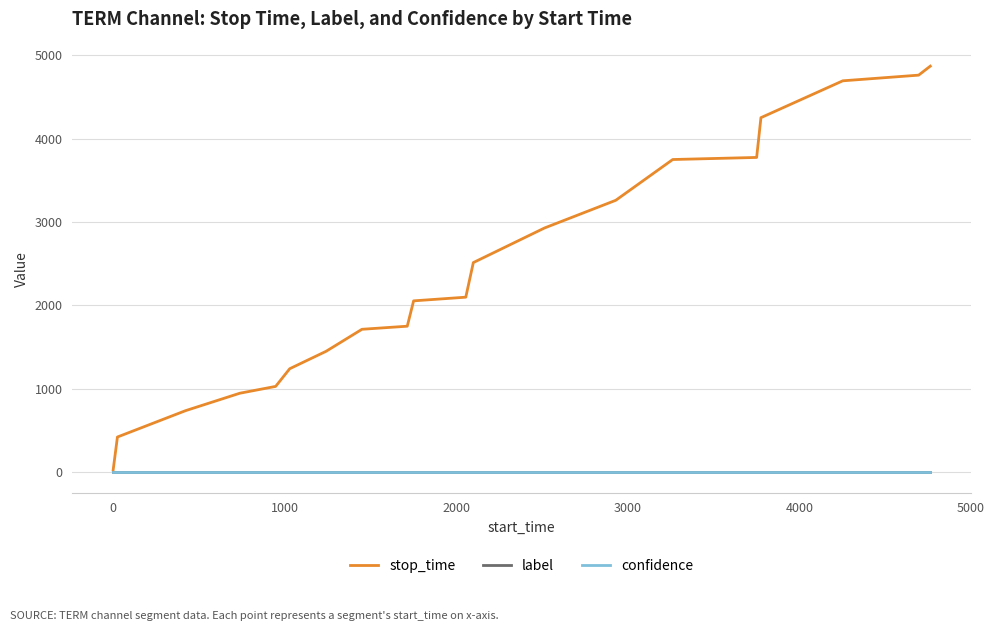

Count the number of categories in the chart.

20